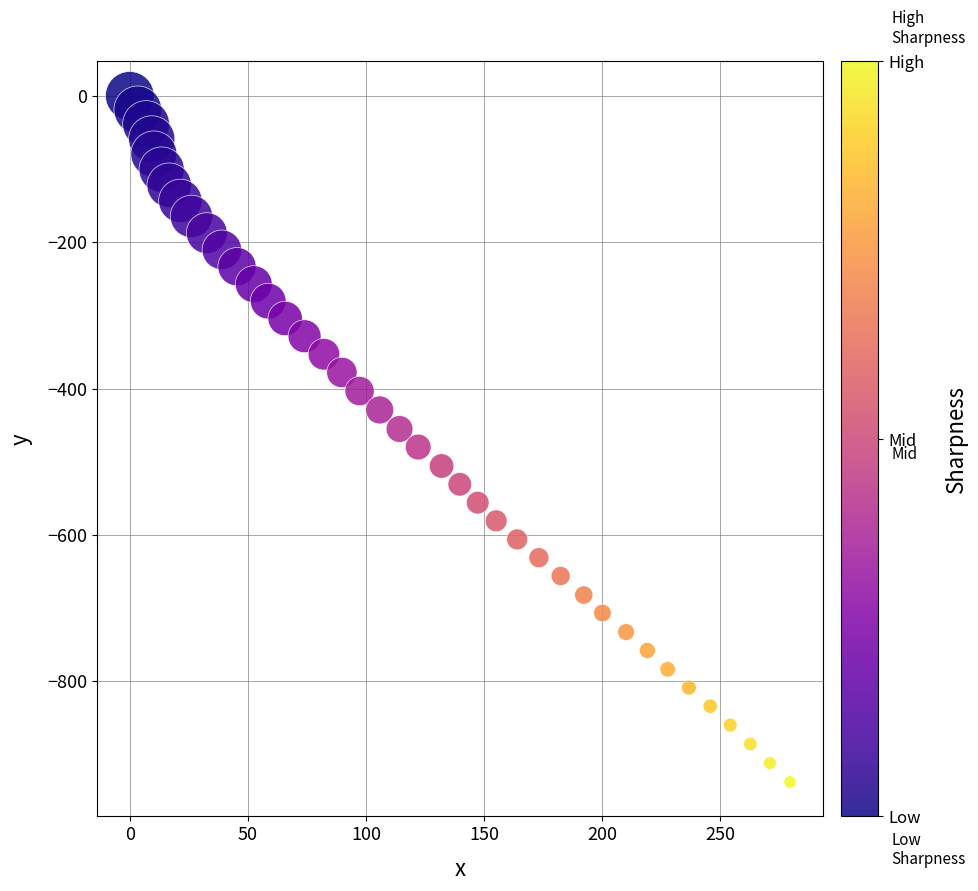

What is the range of X values (max minus min)?

279.5